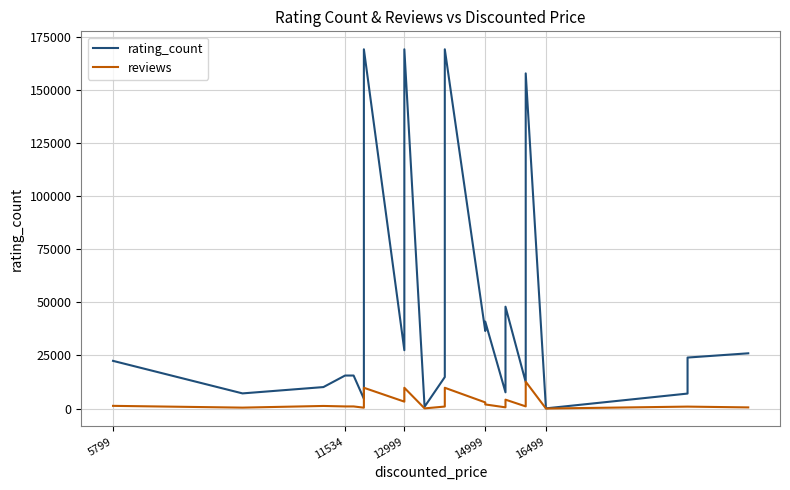

True or false: reviews and rating_count intersect in this chart.

False